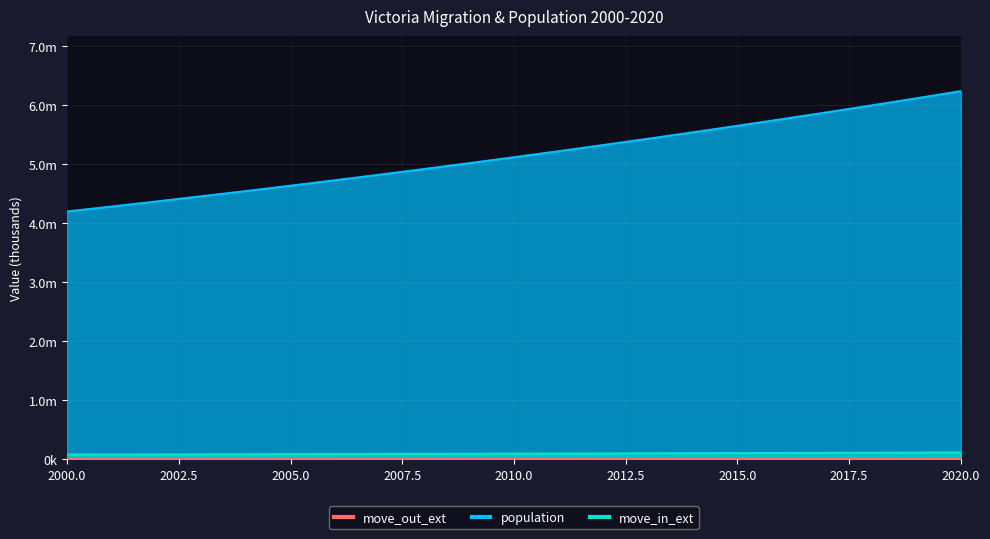

Between 2008 and 2017, which series saw the biggest shift?

population